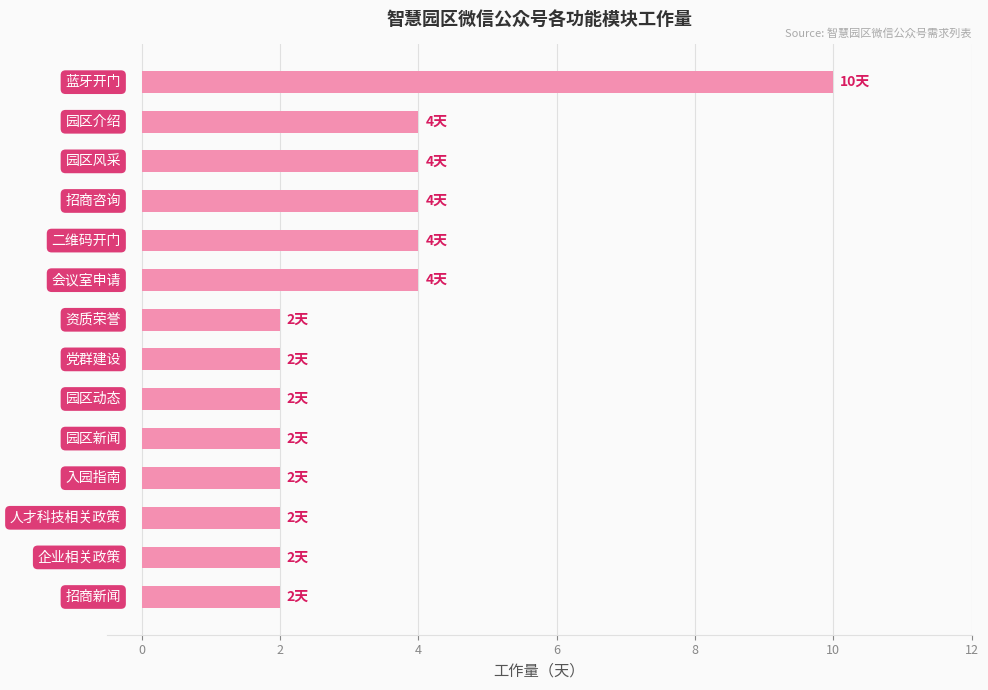

How many values are between 2 and 4?

13